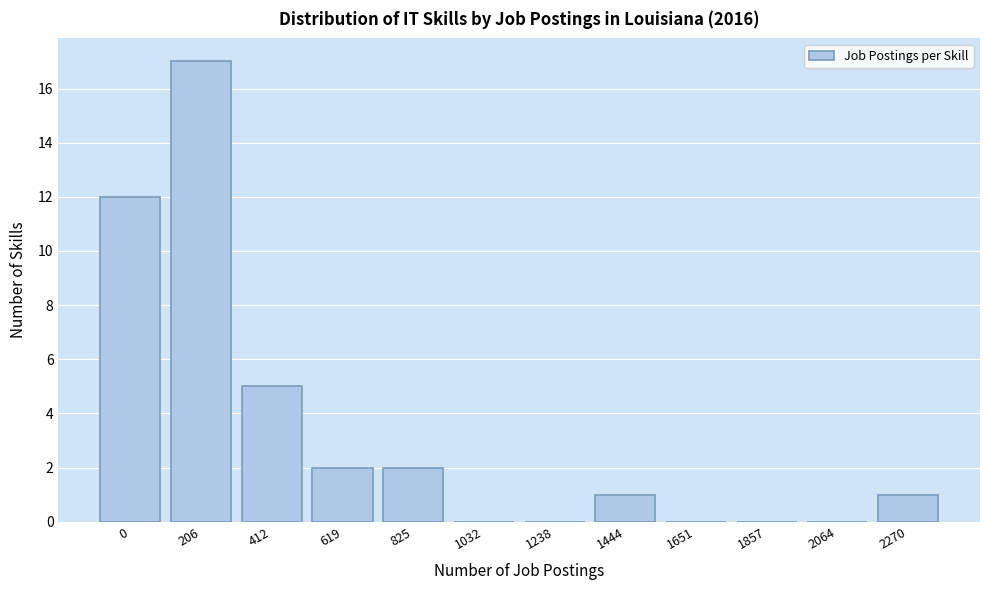

Reading left to right, what are all the values shown in this chart?

0=12	206=17	412=5	619=2	825=2	1032=0	1238=0	1444=1	1651=0	1857=0	2064=0	2270=1